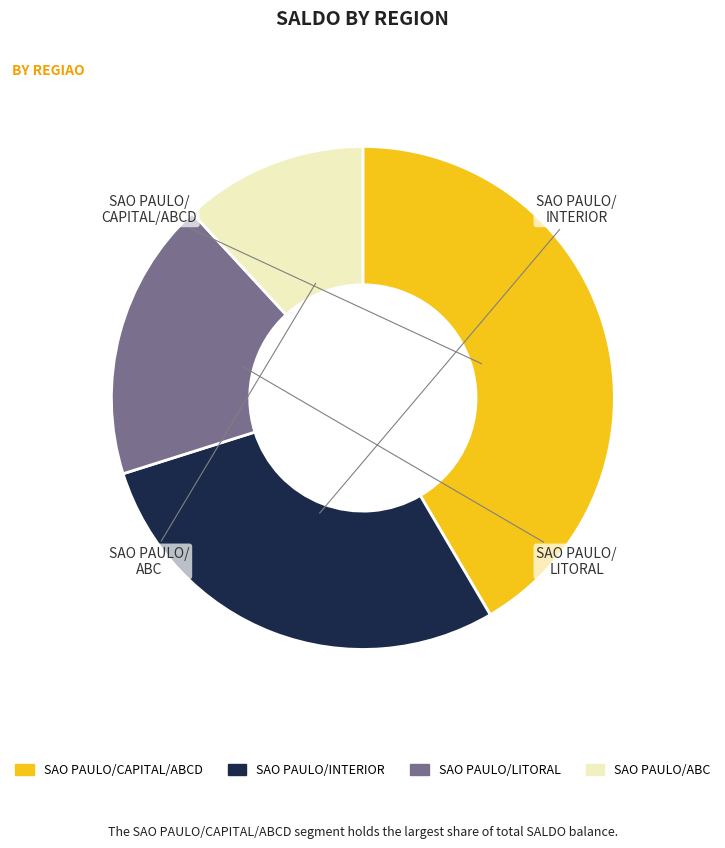

Is there any slice that represents more than half of the pie?

No